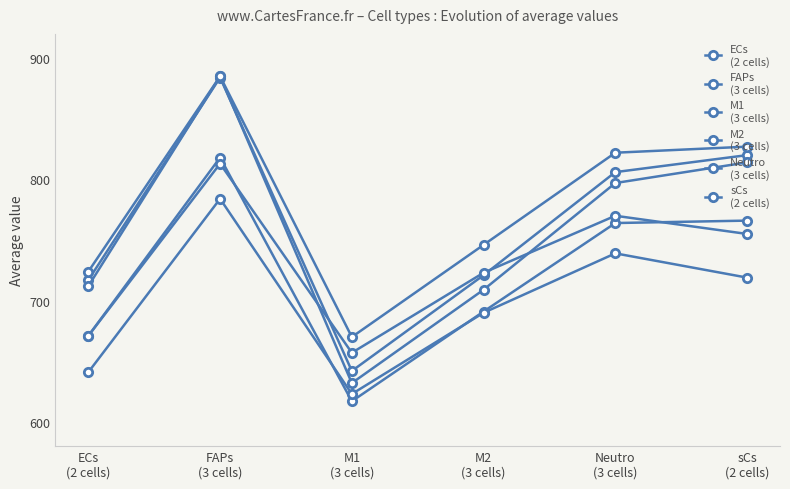

The Neutro
(3 cells) series shows 513 at Neutro
(3 cells). True or false?

False